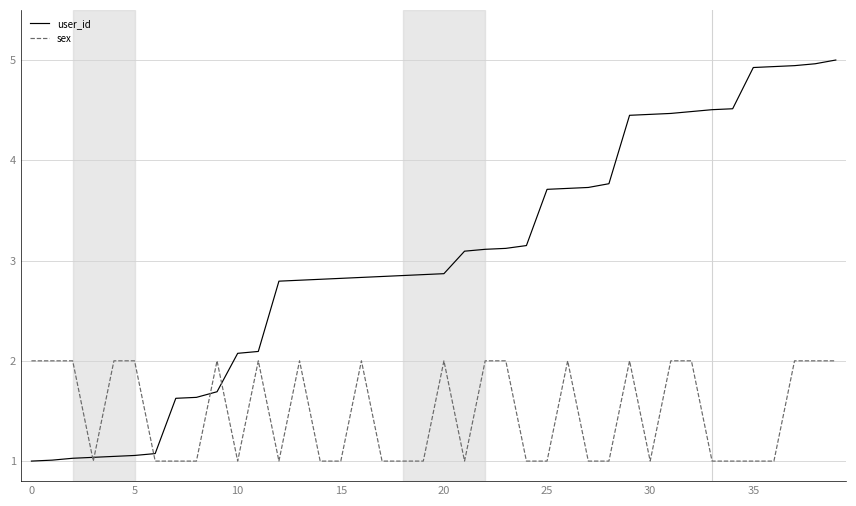

Rank the series by their maximum value, from lowest to highest.

sex, user_id